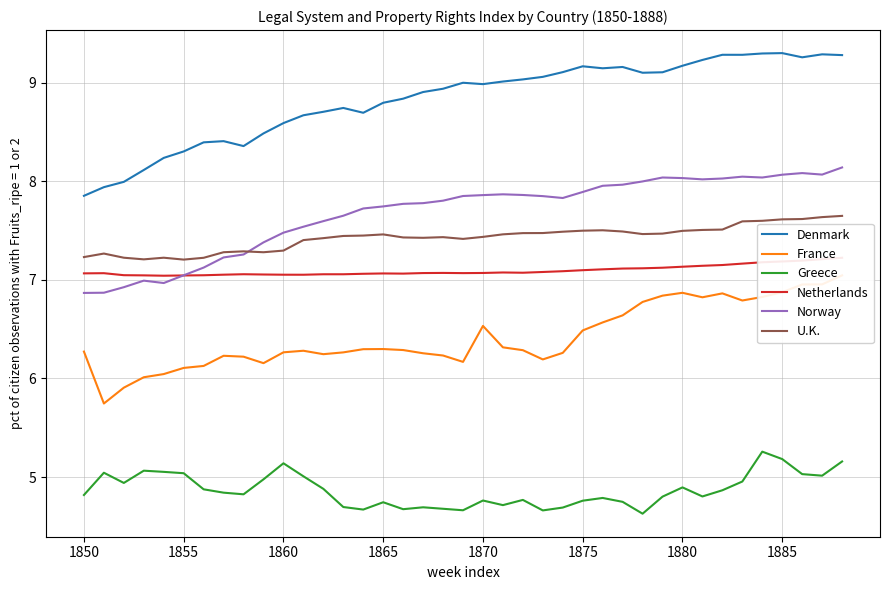

True or false: Greece and Norway intersect in this chart.

False